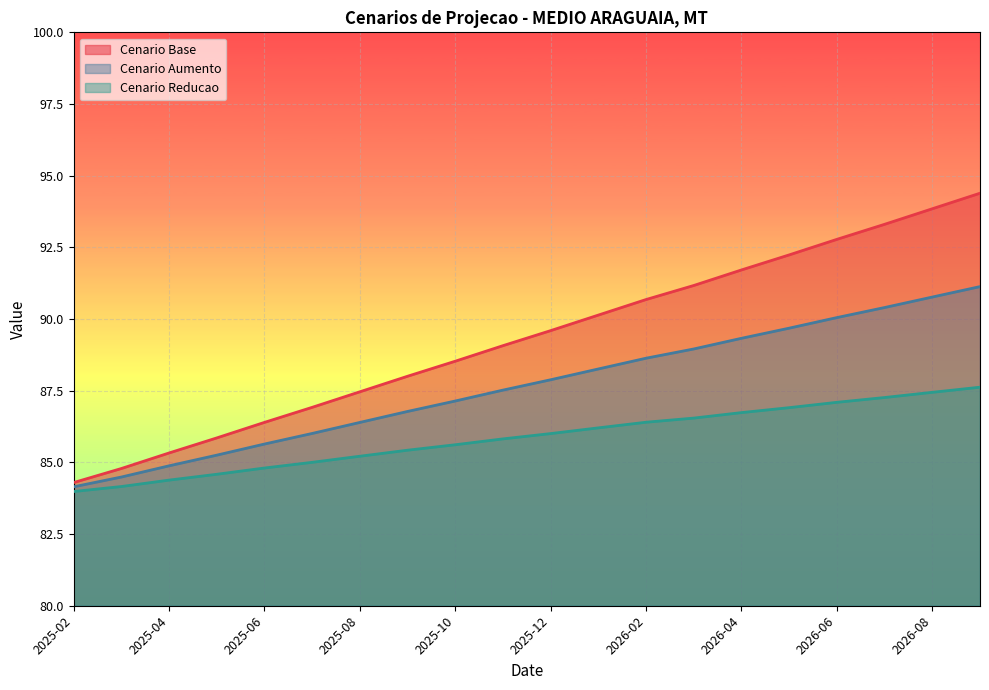

At which category does the chart reach its minimum across all series?

2025-02